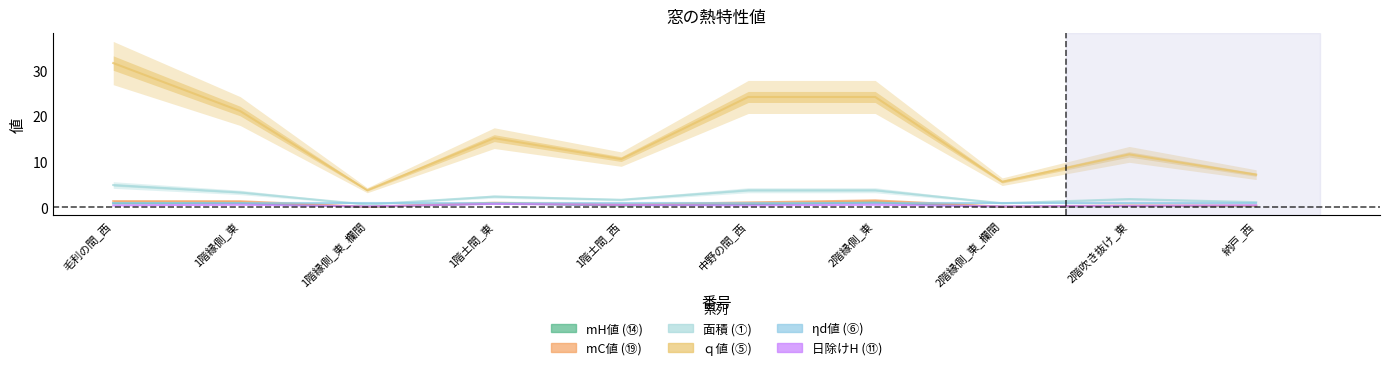

True or false: mC値 (⑲) has a value of 1.5 at 2階縁側_東.

True